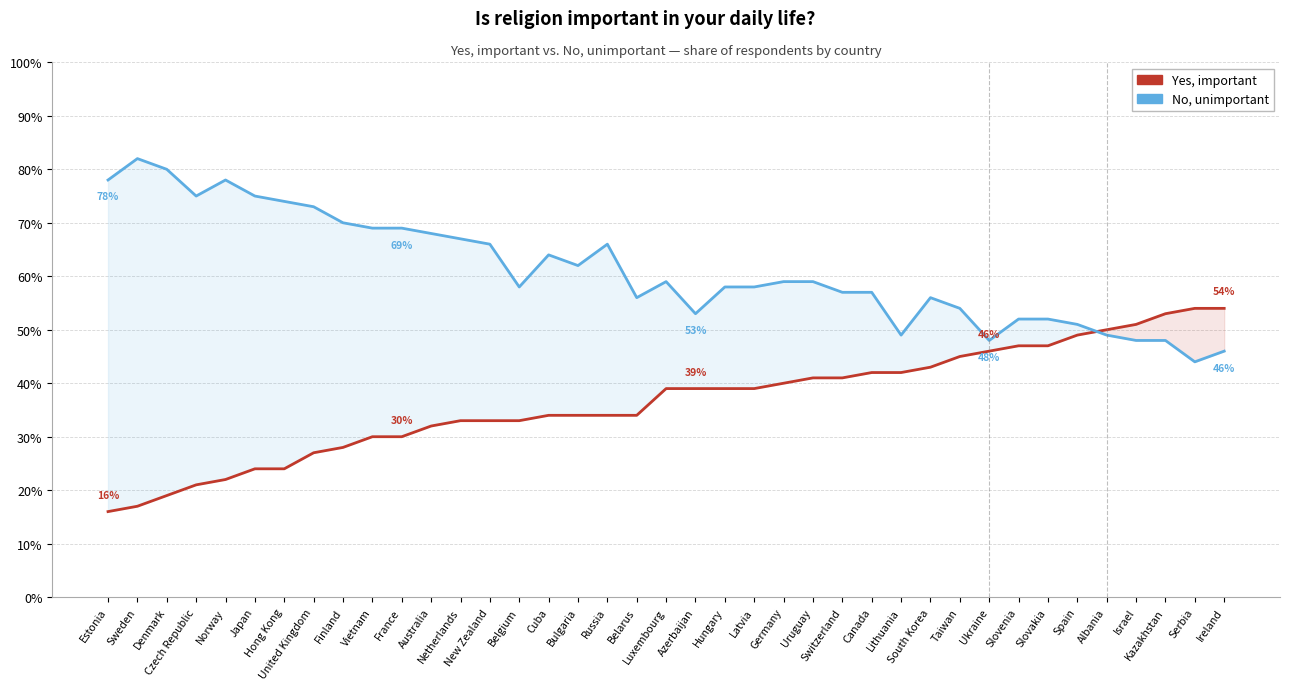

In No, unimportant, how many points are higher than both neighbors (excluding endpoints)?

6